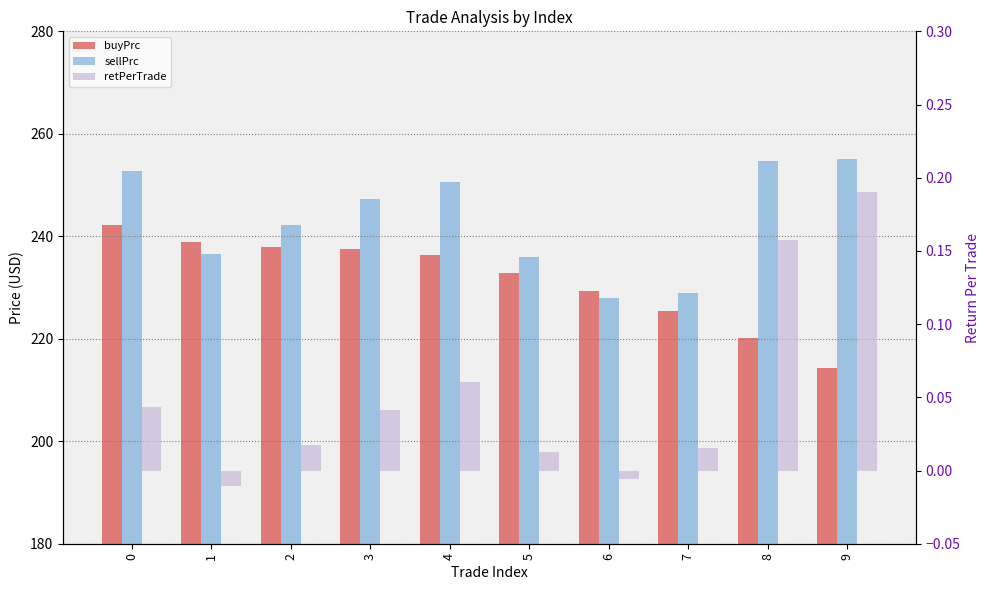

What is the sum of all buyPrc values?

2314.9